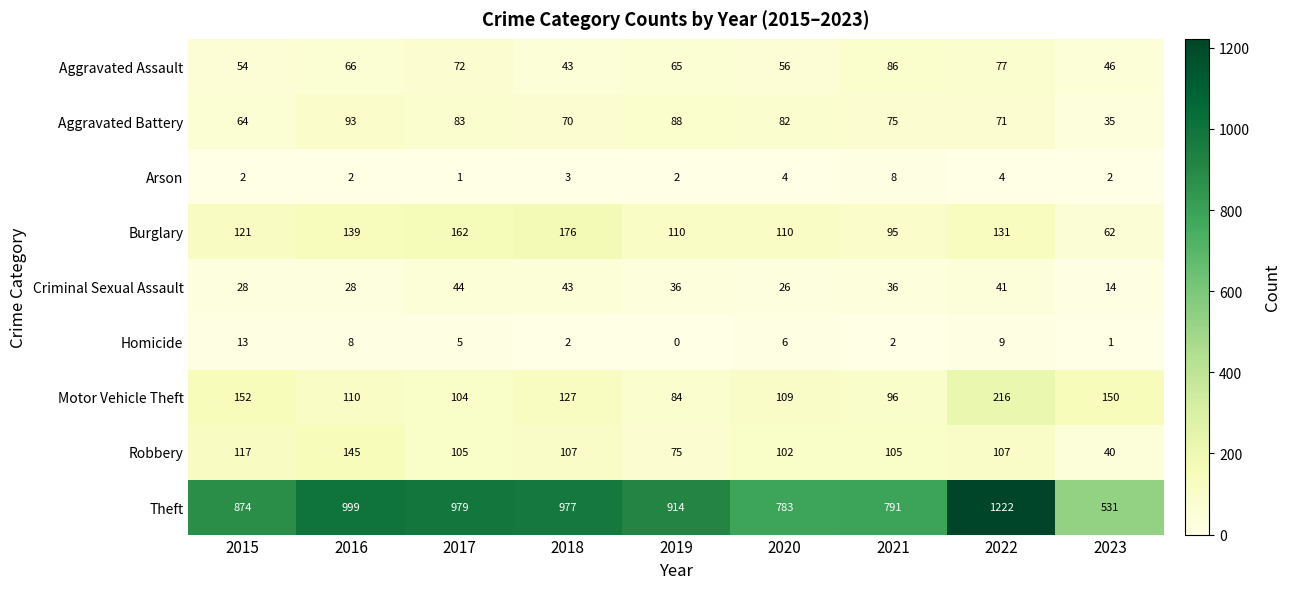

Which series has the largest range (max minus min)?

Theft